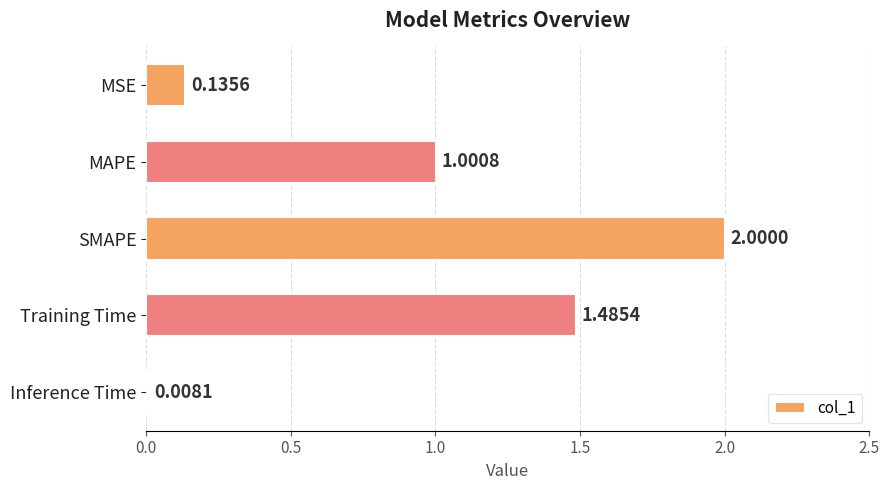

Rank the categories by value from highest to lowest.

SMAPE, Training Time, MAPE, MSE, Inference Time